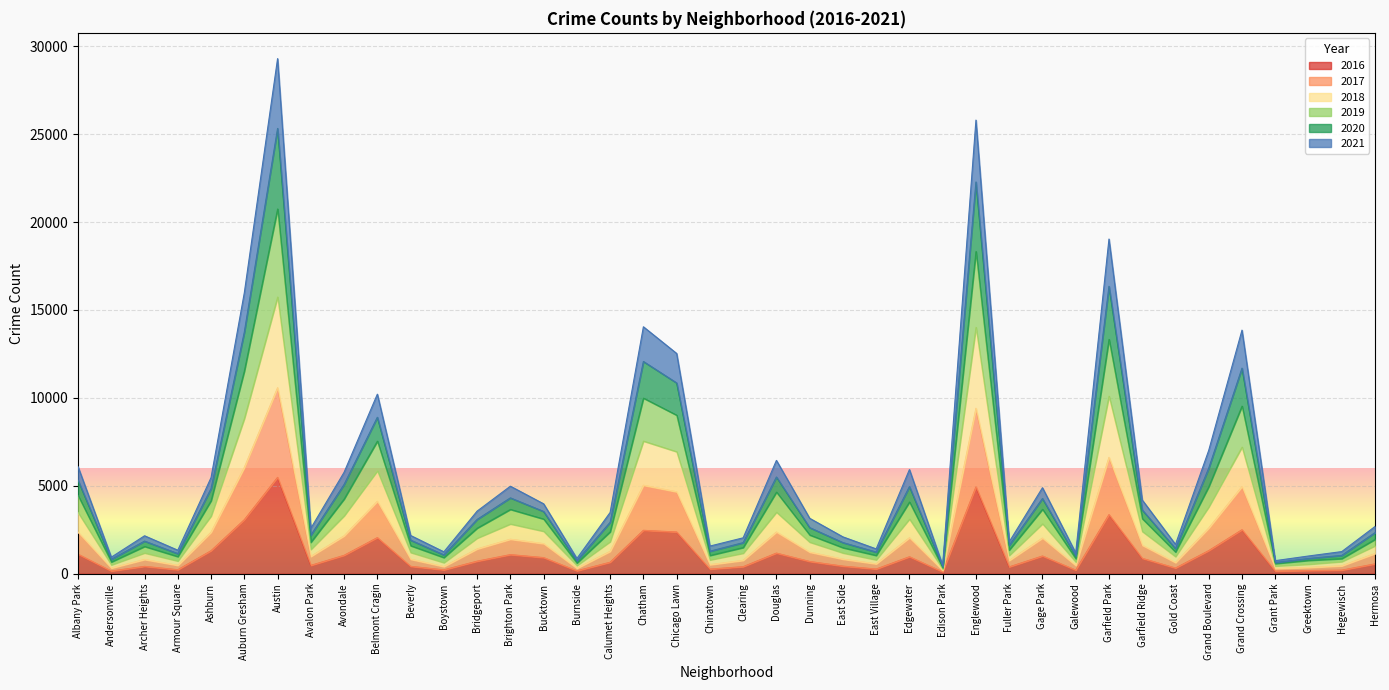

The 2016 series shows 4028 at Chicago Lawn. True or false?

False